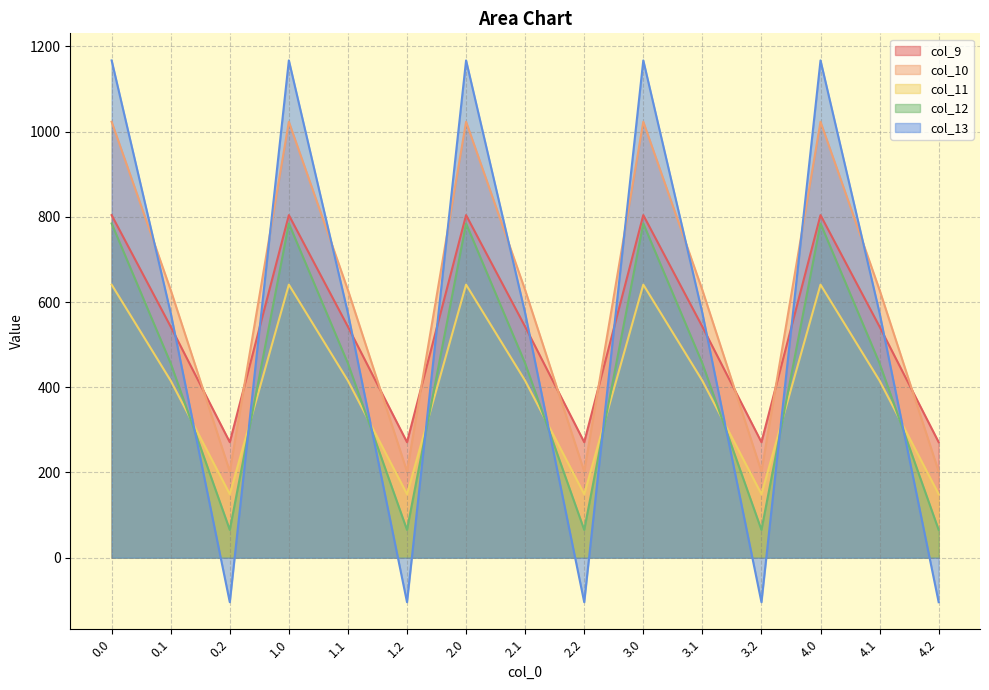

True or false: col_9 has more than 0 points higher than both neighbors.

True